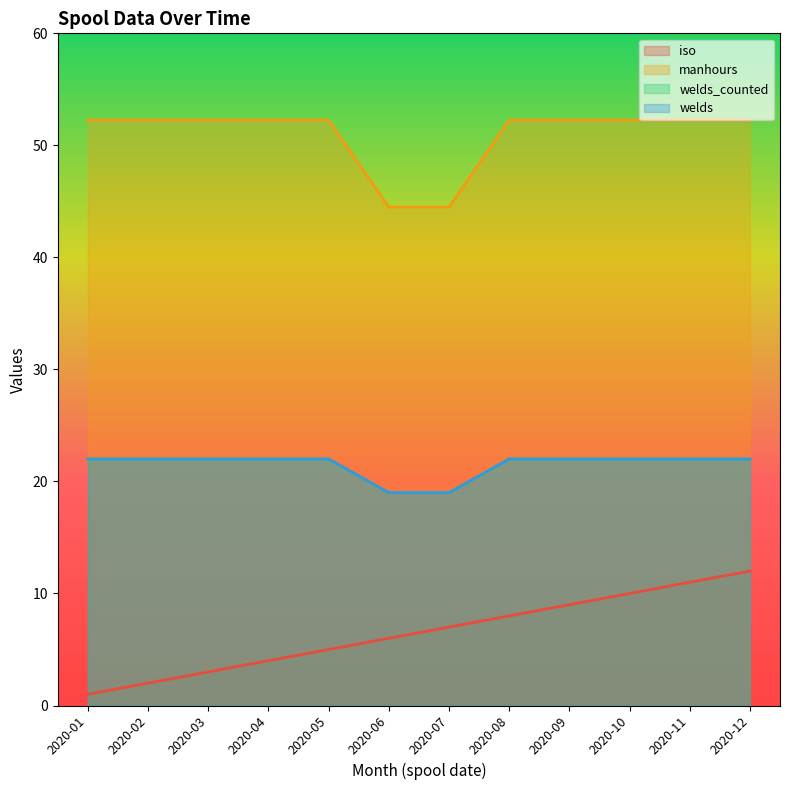

What is the difference between the second highest and minimum values in the welds_counted series?

3.0